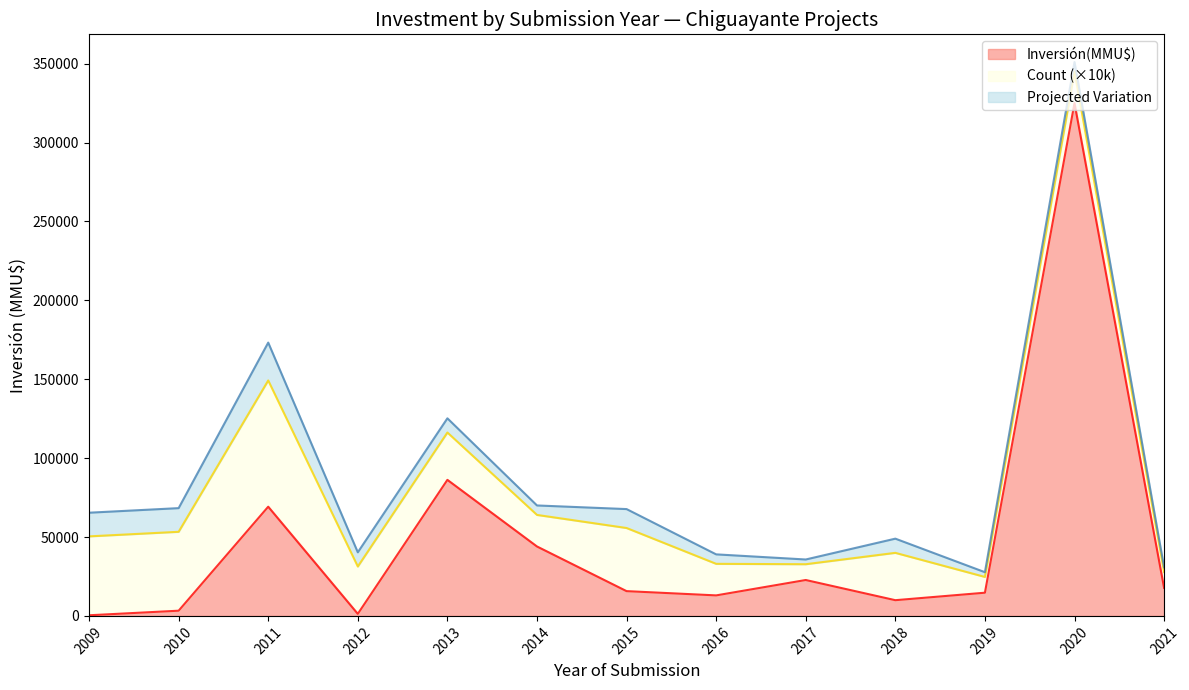

What is the total value across all series at 2018?

48959